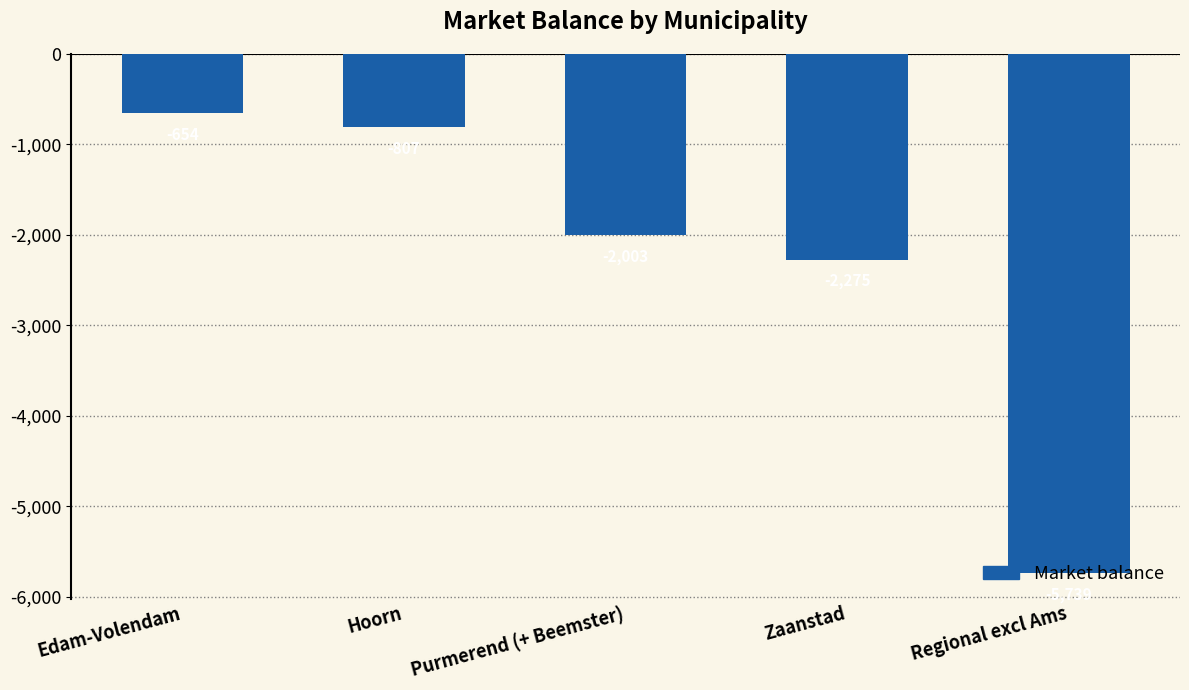

What is the smallest value displayed?

-5738.6